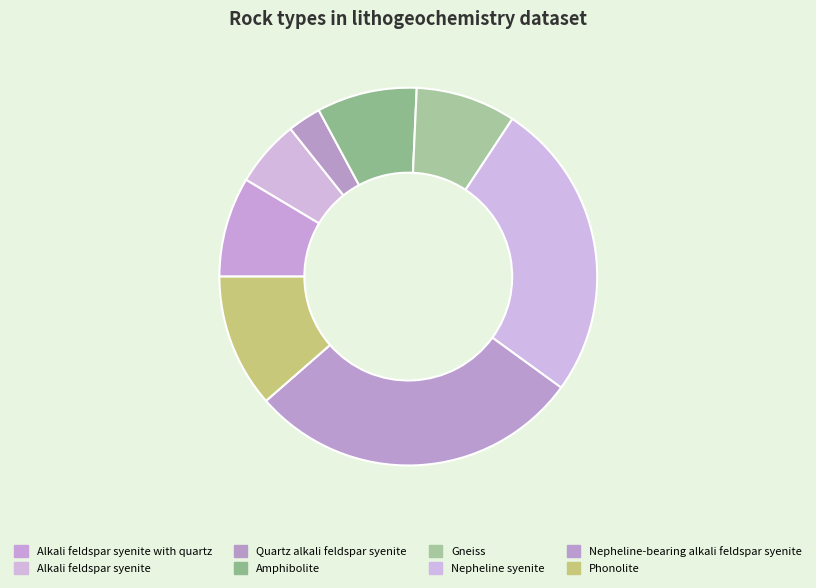

Which slice is the smallest?

Quartz alkali feldspar syenite